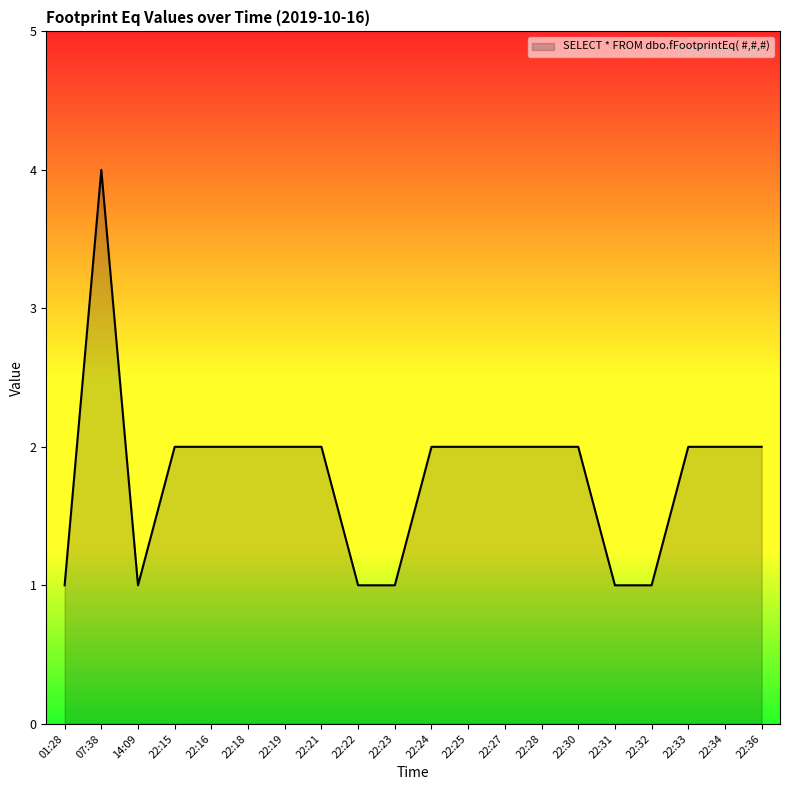

What is the maximum value shown in the chart?

4